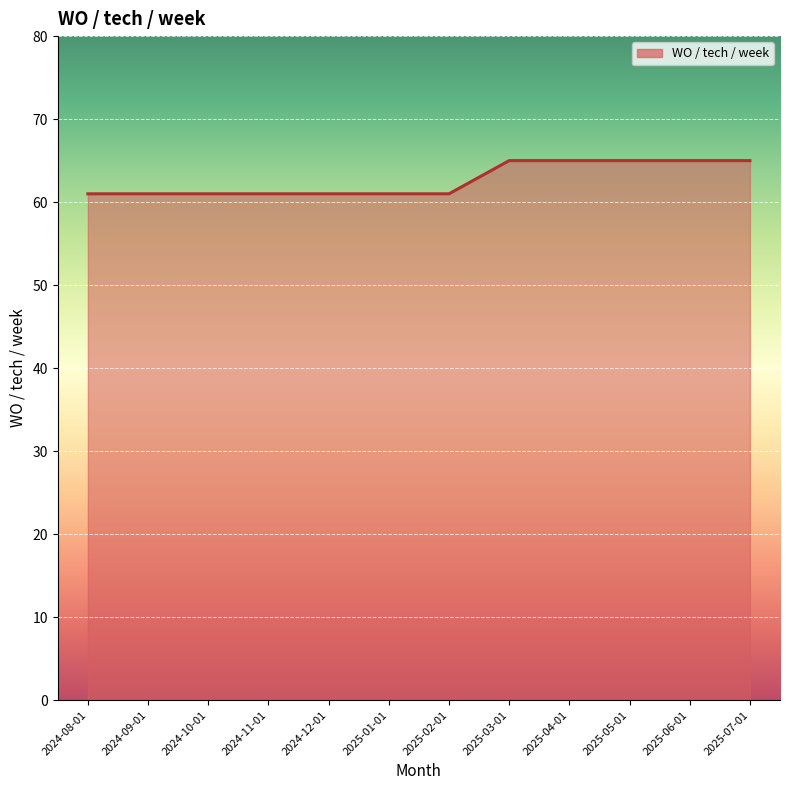

What is the greatest value displayed?

65